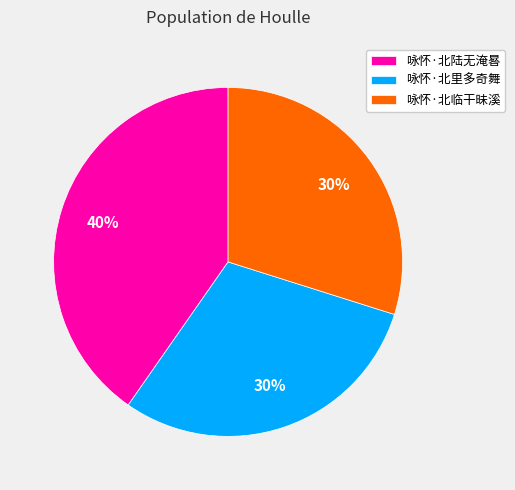

Is the sum of 咏怀·北陆无淹晷 and 咏怀·北里多奇舞 greater than half?

Yes